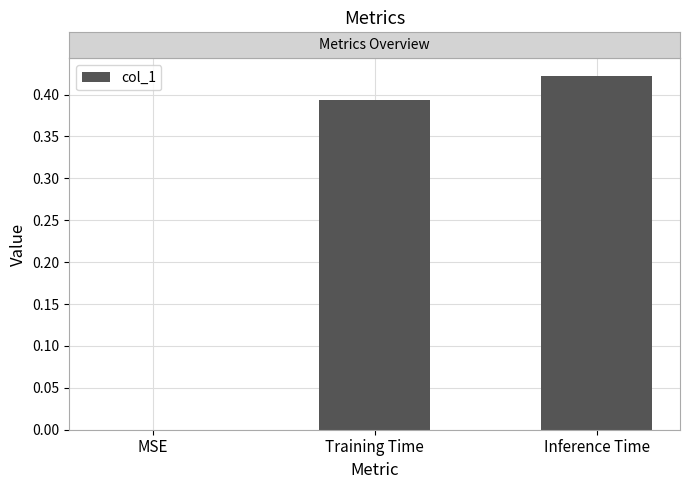

Which category has the highest value across all series?

Inference Time